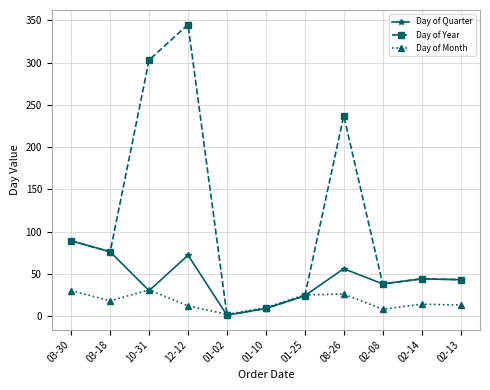

Rank the series by their maximum value, from lowest to highest.

Day of Month, Day of Quarter, Day of Year